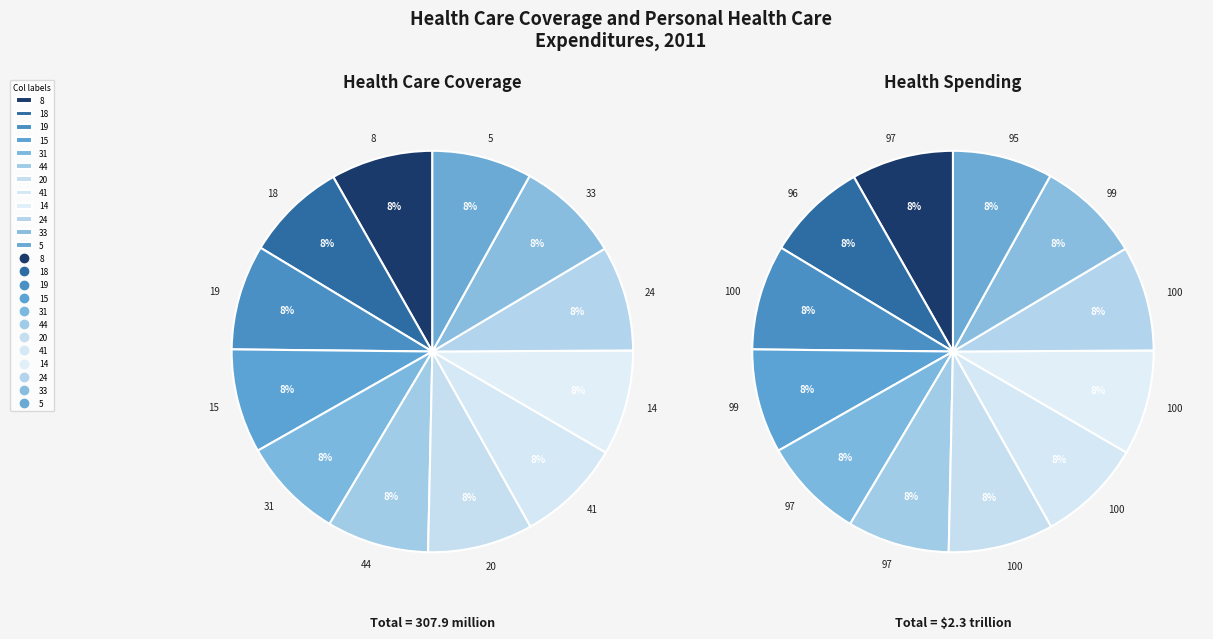

Is it true that 19 is 1% of the pie?

False